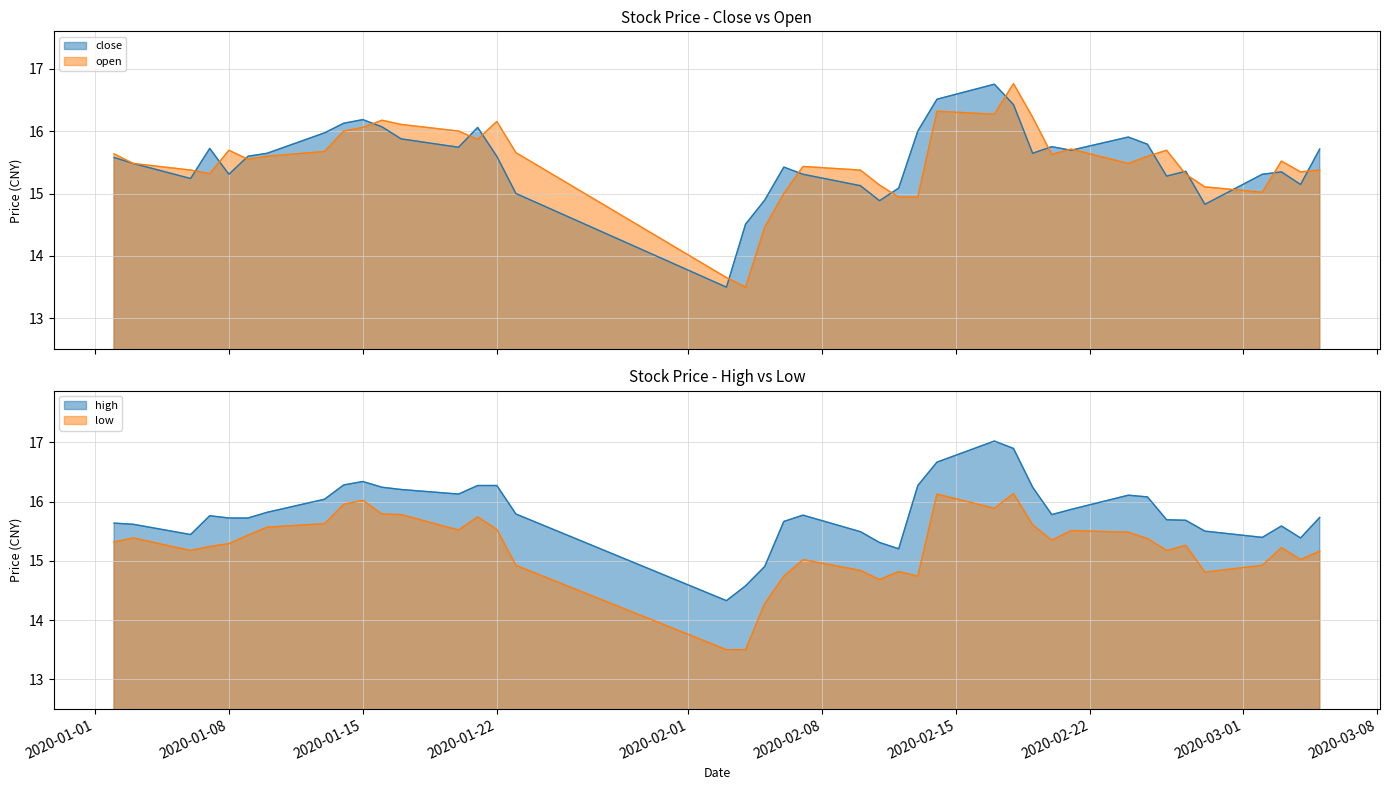

In low, how many points are higher than both neighbors (excluding endpoints)?

10